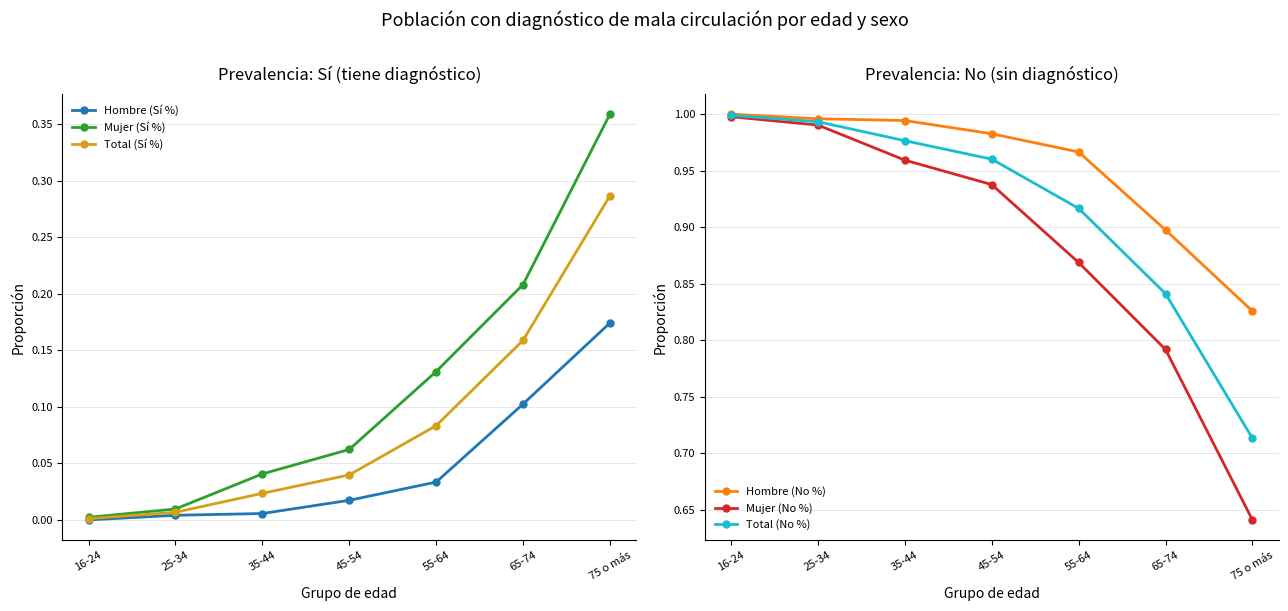

Reading right to left, list all the values displayed in this chart.

Hombre (Sí %): 0.2	0.1	0.0	0.0	0.0	0.0	0.0
Mujer (Sí %): 0.4	0.2	0.1	0.1	0.0	0.0	0.0
Total (Sí %): 0.3	0.2	0.1	0.0	0.0	0.0	0.0
Hombre (No %): 0.8	0.9	1.0	1.0	1.0	1.0	1.0
Mujer (No %): 0.6	0.8	0.9	0.9	1.0	1.0	1.0
Total (No %): 0.7	0.8	0.9	1.0	1.0	1.0	1.0